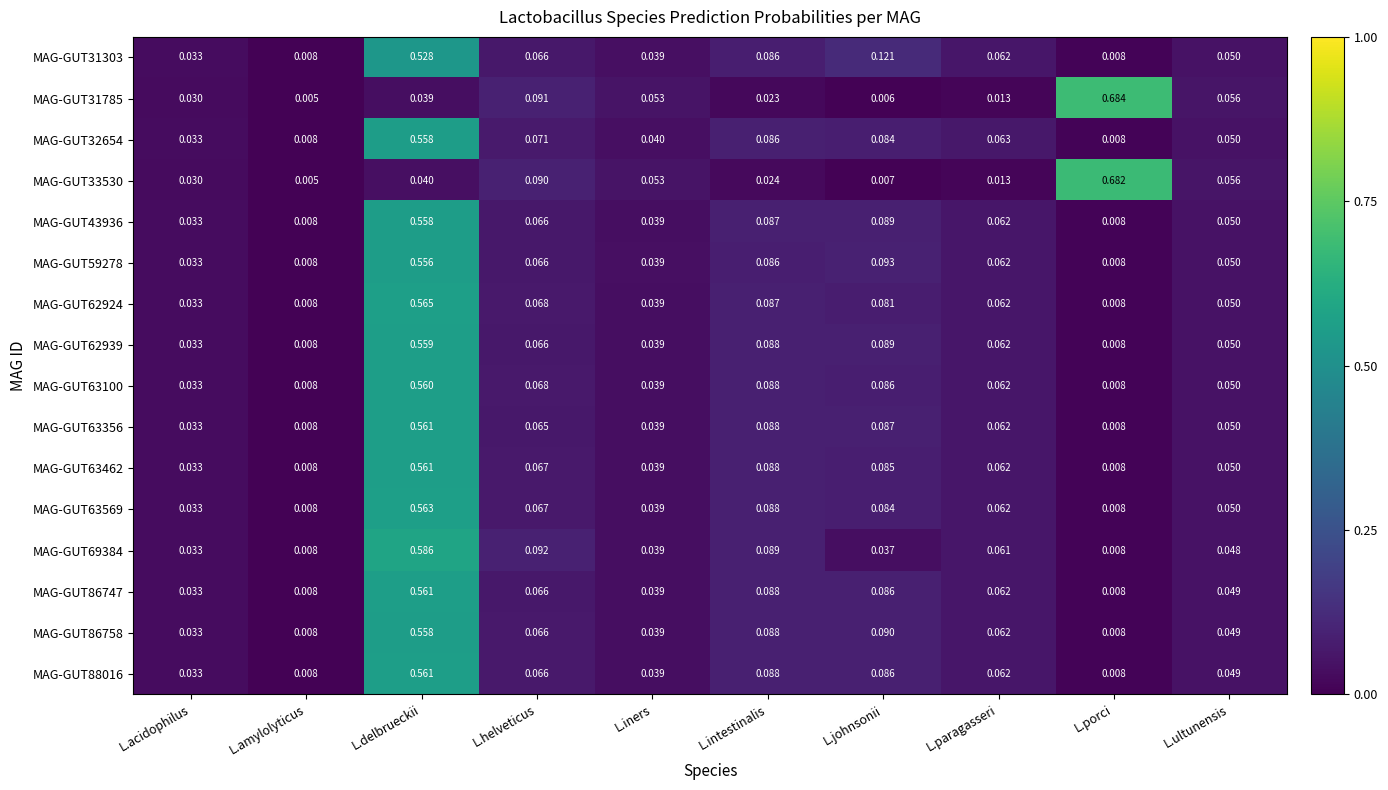

At which category is the sum across all series the highest?

L.delbrueckii